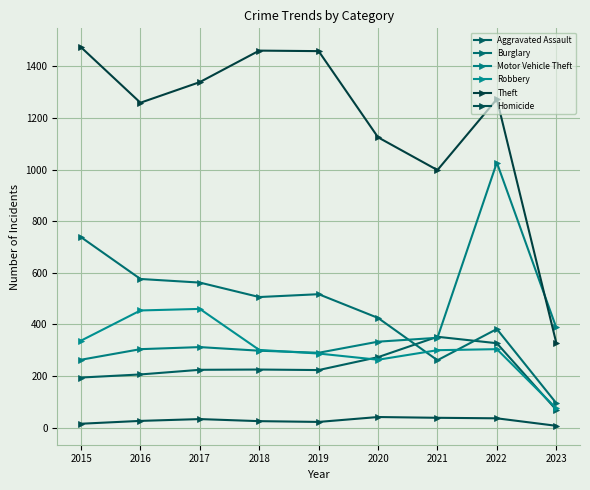

Rank the categories by Theft value from lowest to highest.

2023, 2021, 2020, 2016, 2022, 2017, 2019, 2018, 2015